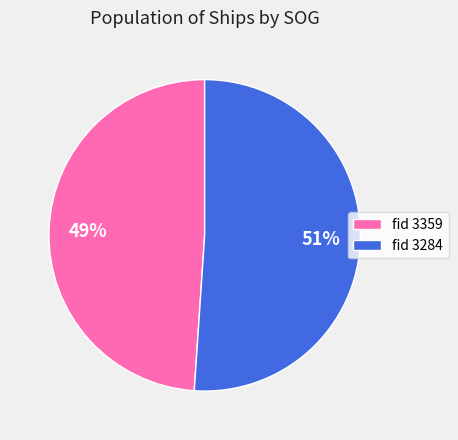

Does any single category account for the majority?

Yes